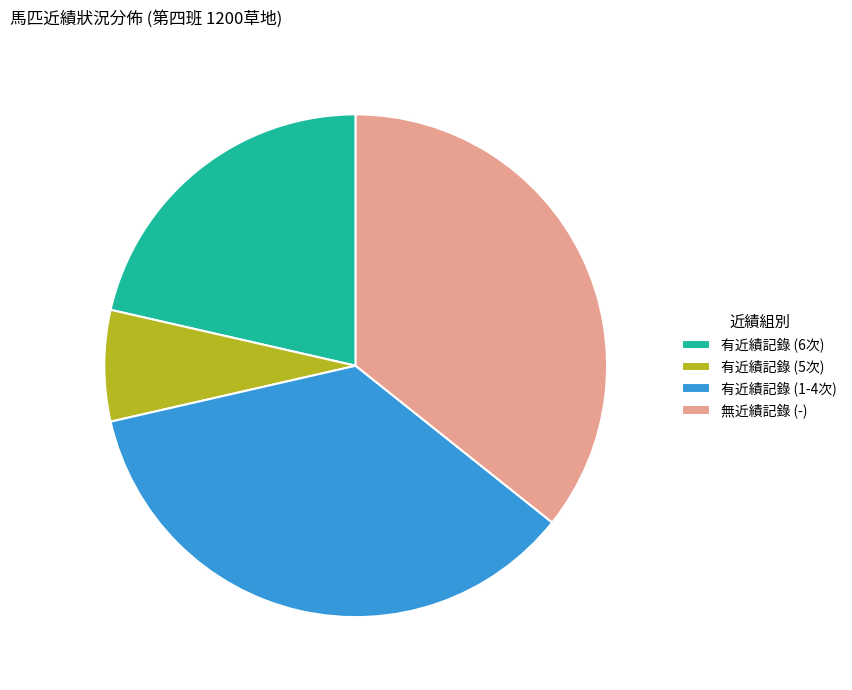

Do 有近績記錄 (5次) and 無近績記錄 (-) together represent more than half of the pie?

No